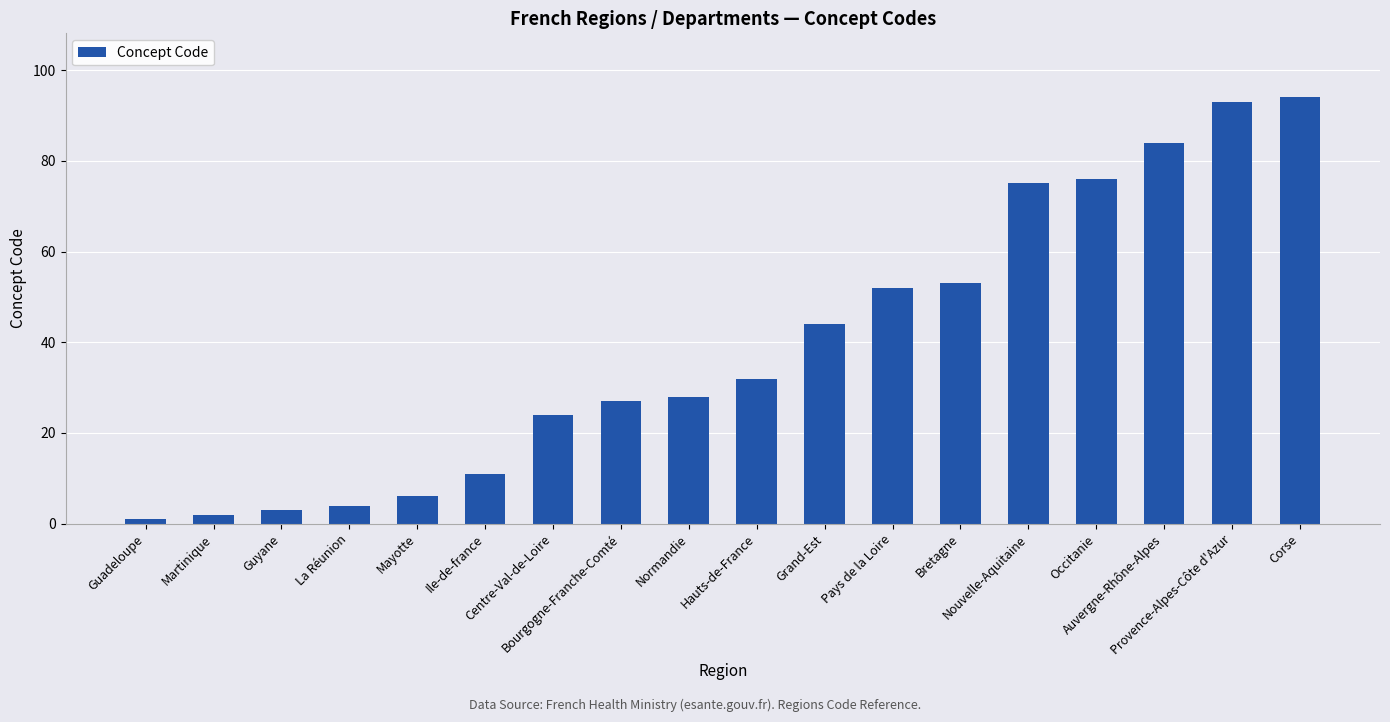

How many data points are less than 32?

9